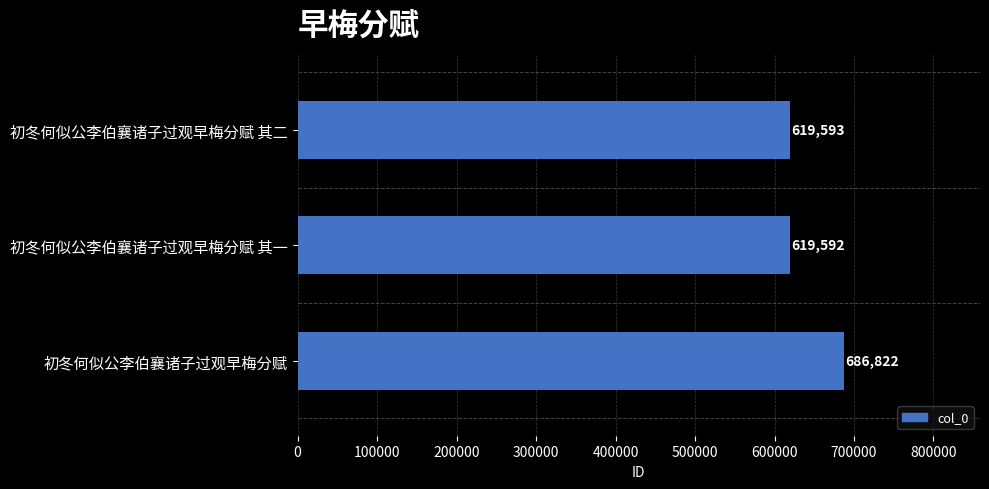

Rank the categories by value from highest to lowest.

初冬何似公李伯襄诸子过观早梅分赋, 初冬何似公李伯襄诸子过观早梅分赋 其二, 初冬何似公李伯襄诸子过观早梅分赋 其一